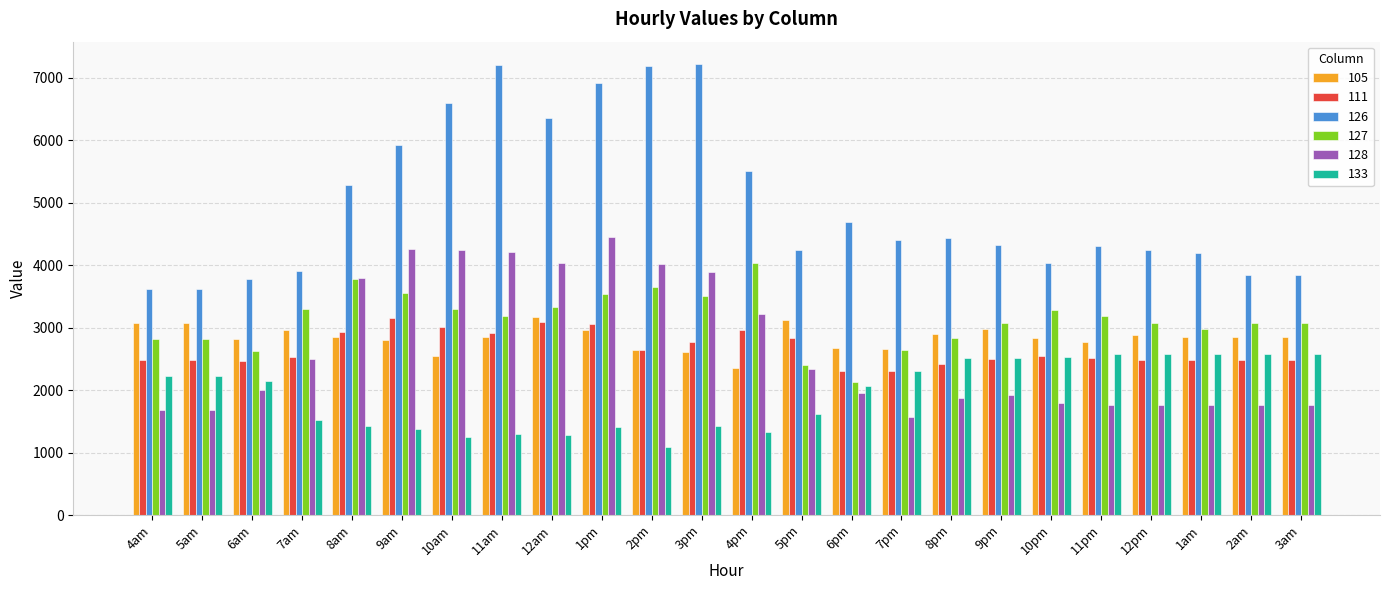

What is the smallest value displayed?

1094.4